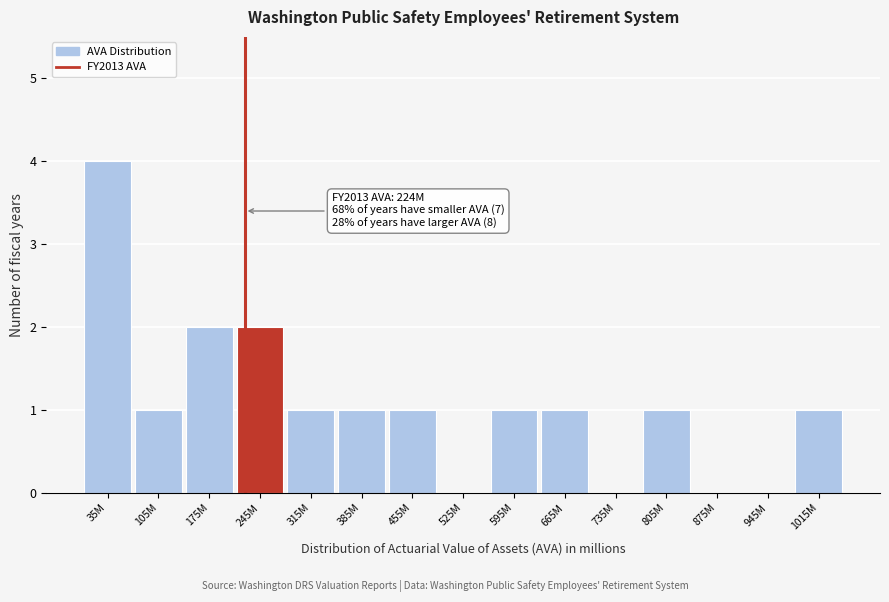

Reading left to right, transcribe all the data shown in this chart.

35M=4	105M=1	175M=2	245M=2	315M=1	385M=1	455M=1	525M=0	595M=1	665M=1	735M=0	805M=1	875M=0	945M=0	1015M=1